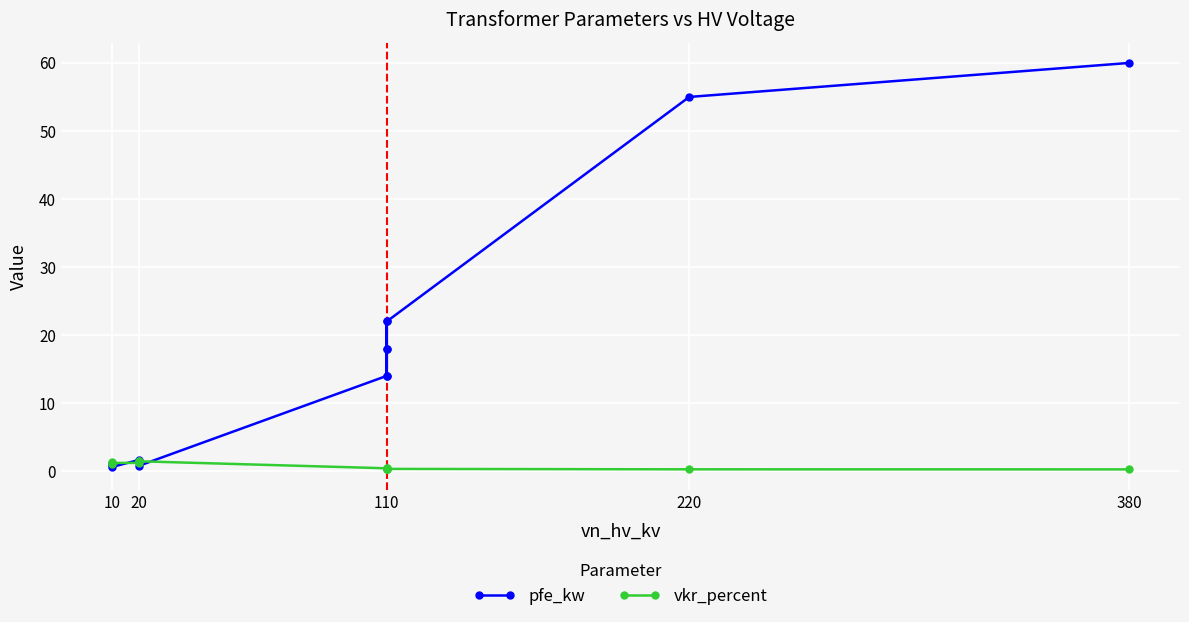

Which series ends up on top after the final intersection of pfe_kw and vkr_percent?

pfe_kw